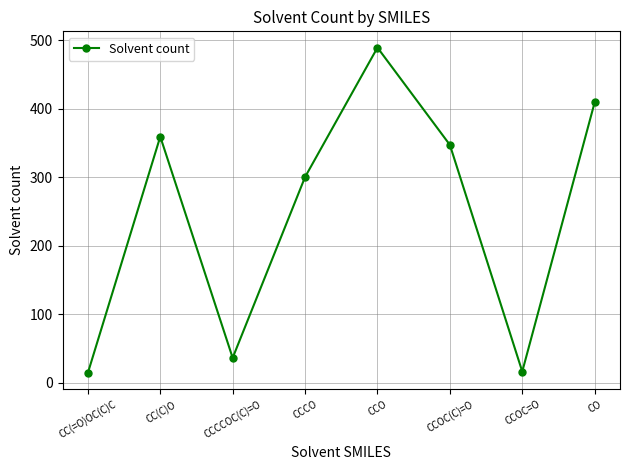

At which label is the value closest to 251?

CCCO